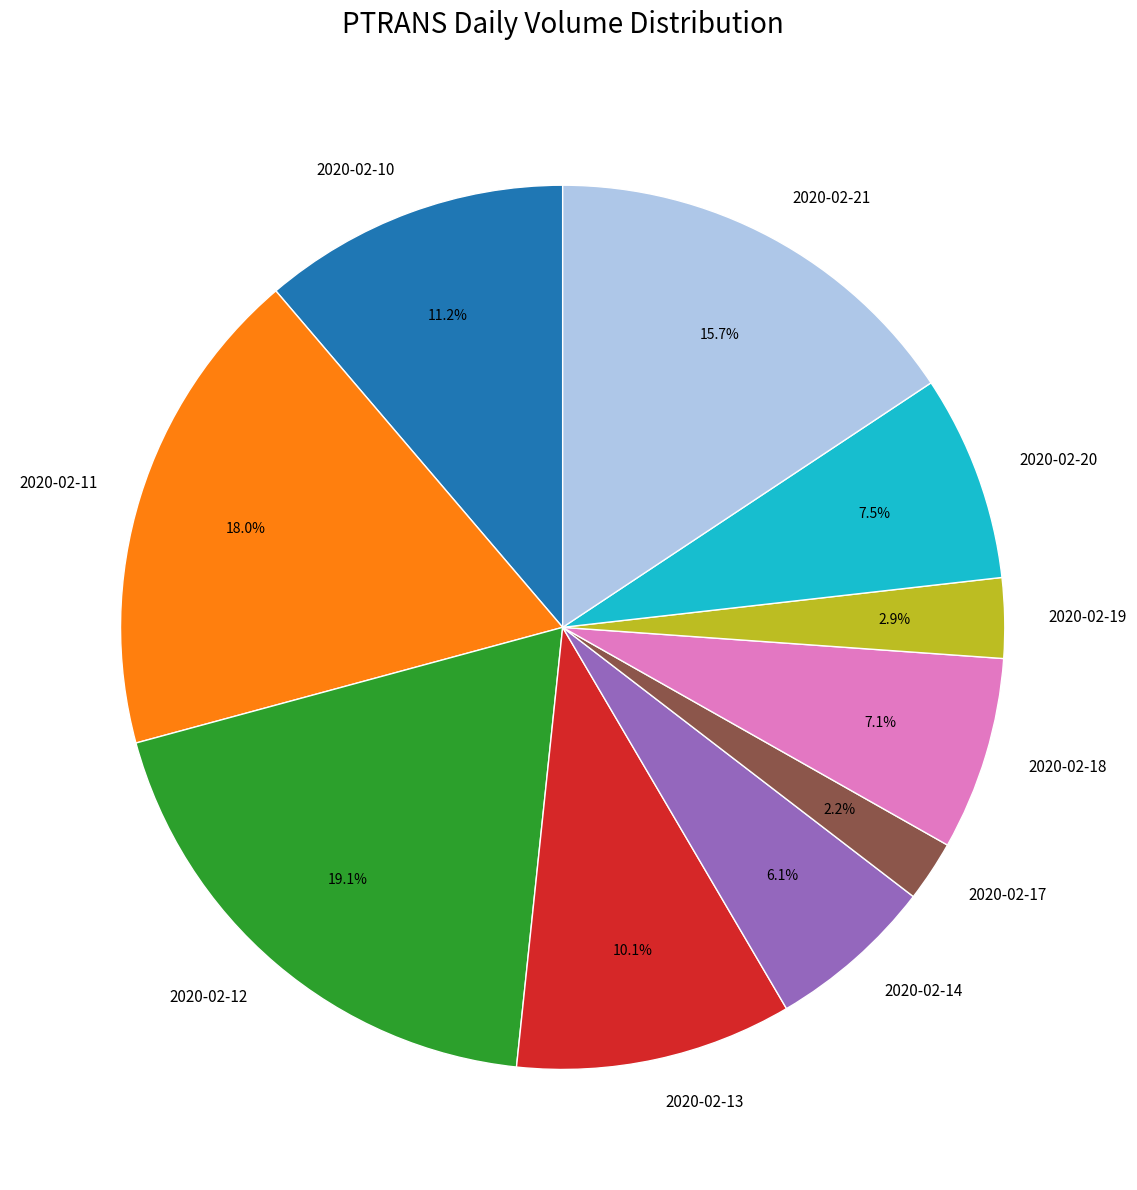

Is there a majority slice in this chart?

No